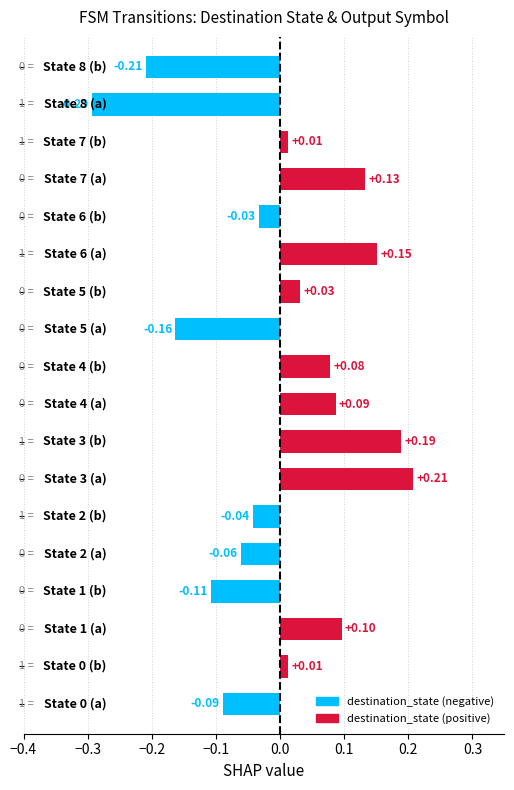

What is the difference between the maximum and minimum values?

0.5